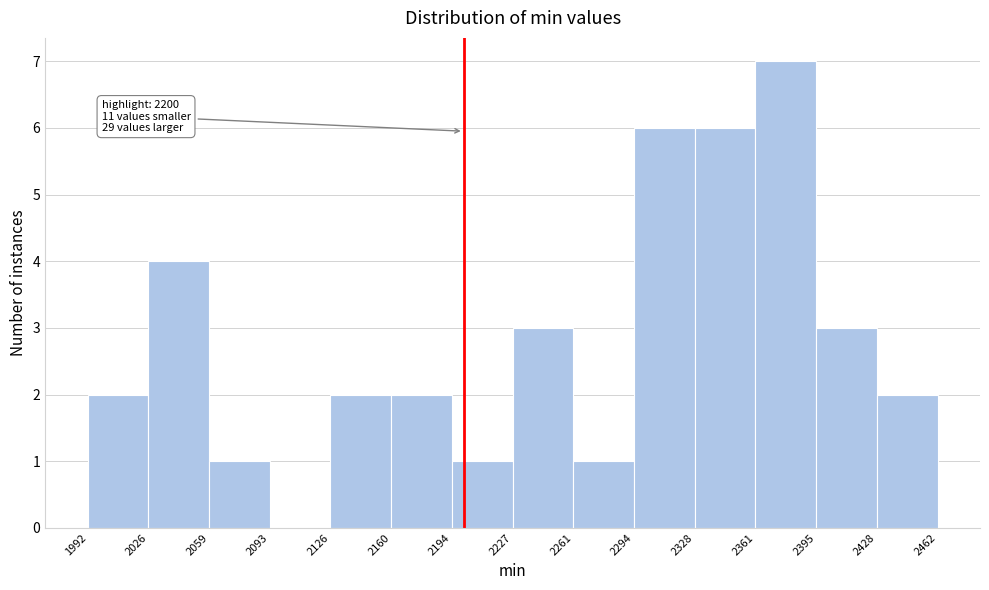

Over which range of the x-axis is the bar tallest?

2361 to 2395